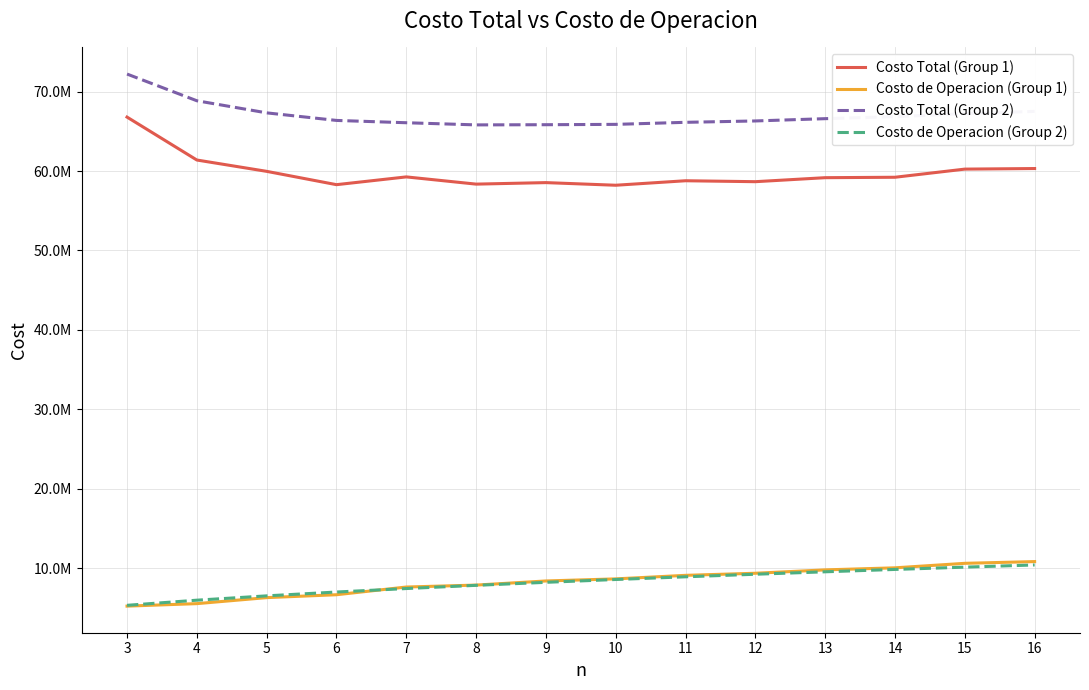

What are all the series names shown in the legend?

Costo Total (Group 1), Costo de Operacion (Group 1), Costo Total (Group 2), Costo de Operacion (Group 2)